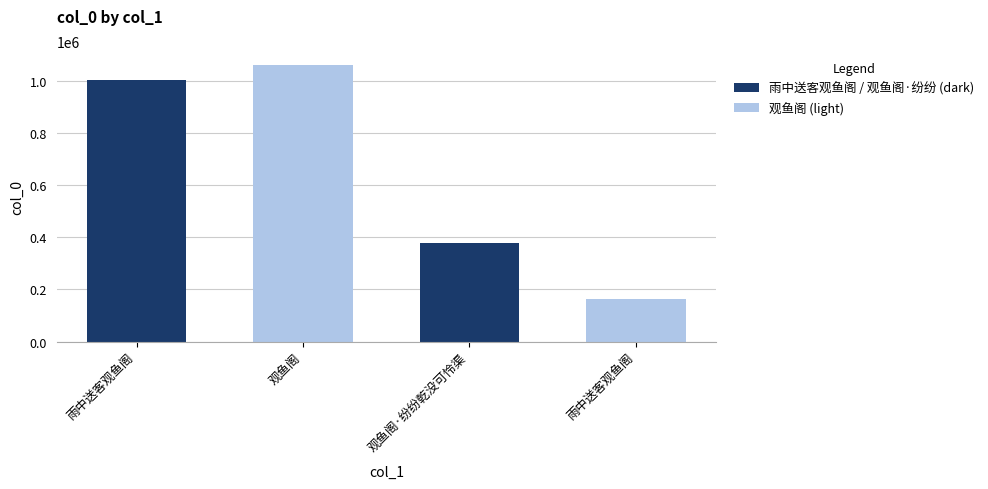

Does the chart contain stacked bars?

No